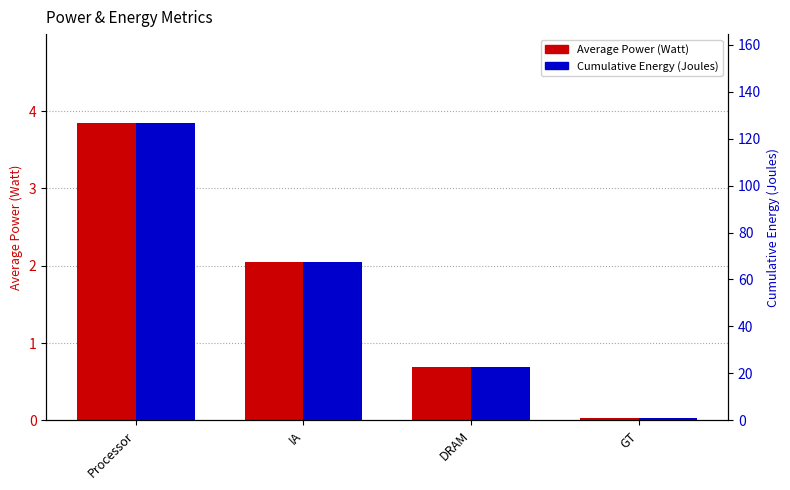

What is the total value across all series at DRAM?

23.5